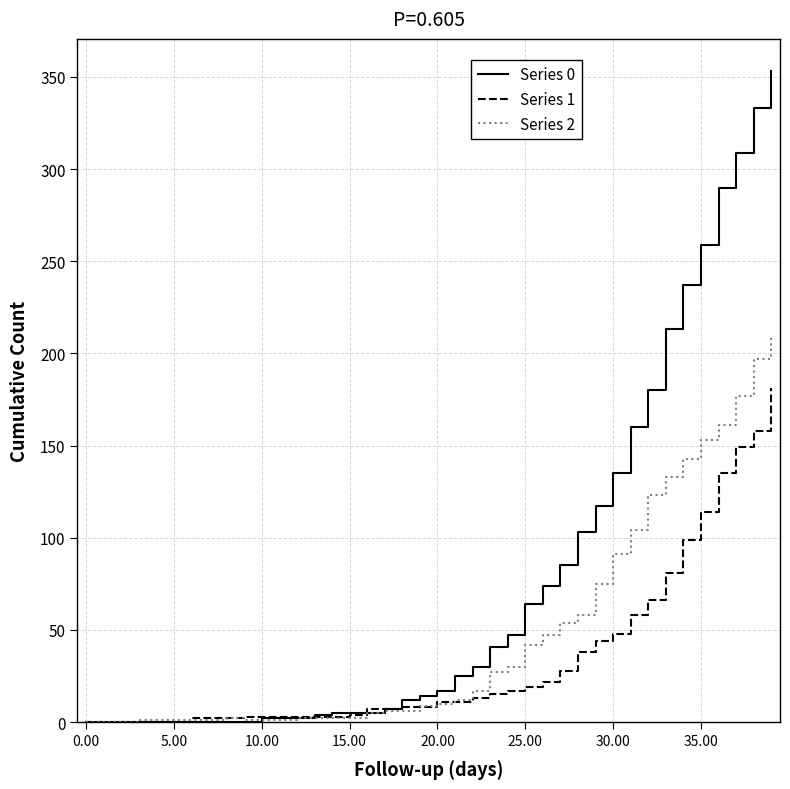

Which series has the largest total across all categories?

Series 0